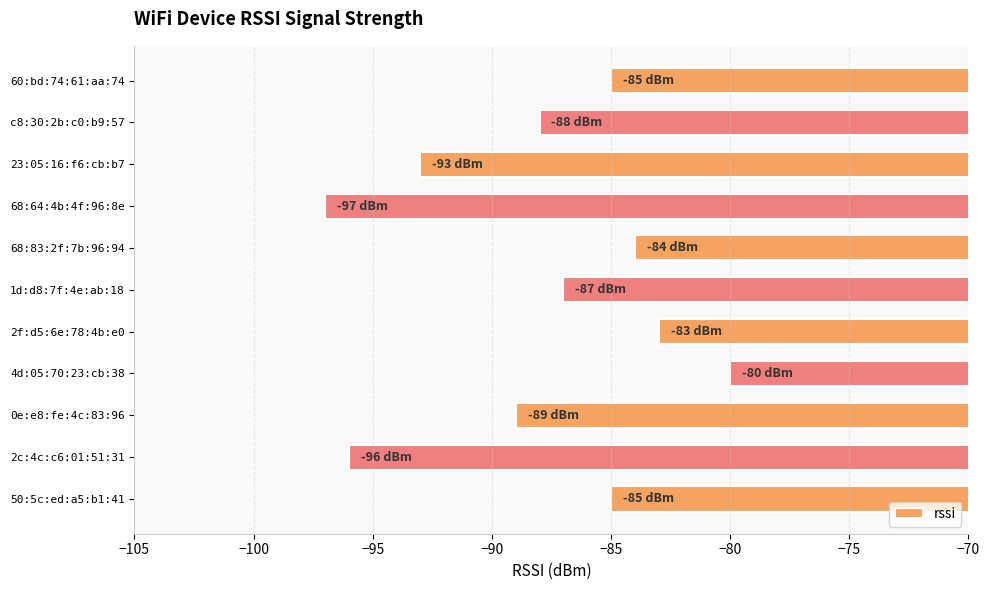

What is the difference between the maximum and minimum values?

17